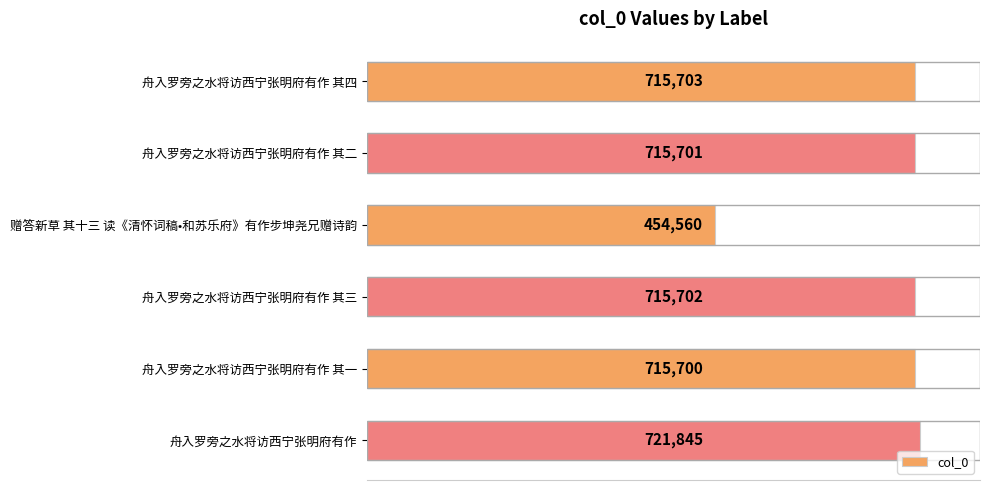

Reading bottom to top, list all the values displayed in this chart.

舟入罗旁之水将访西宁张明府有作=721845	舟入罗旁之水将访西宁张明府有作 其一=715700	舟入罗旁之水将访西宁张明府有作 其三=715702	赠答新草 其十三 读《清怀词稿•和苏乐府》有作步坤尧兄赠诗韵=454560	舟入罗旁之水将访西宁张明府有作 其二=715701	舟入罗旁之水将访西宁张明府有作 其四=715703